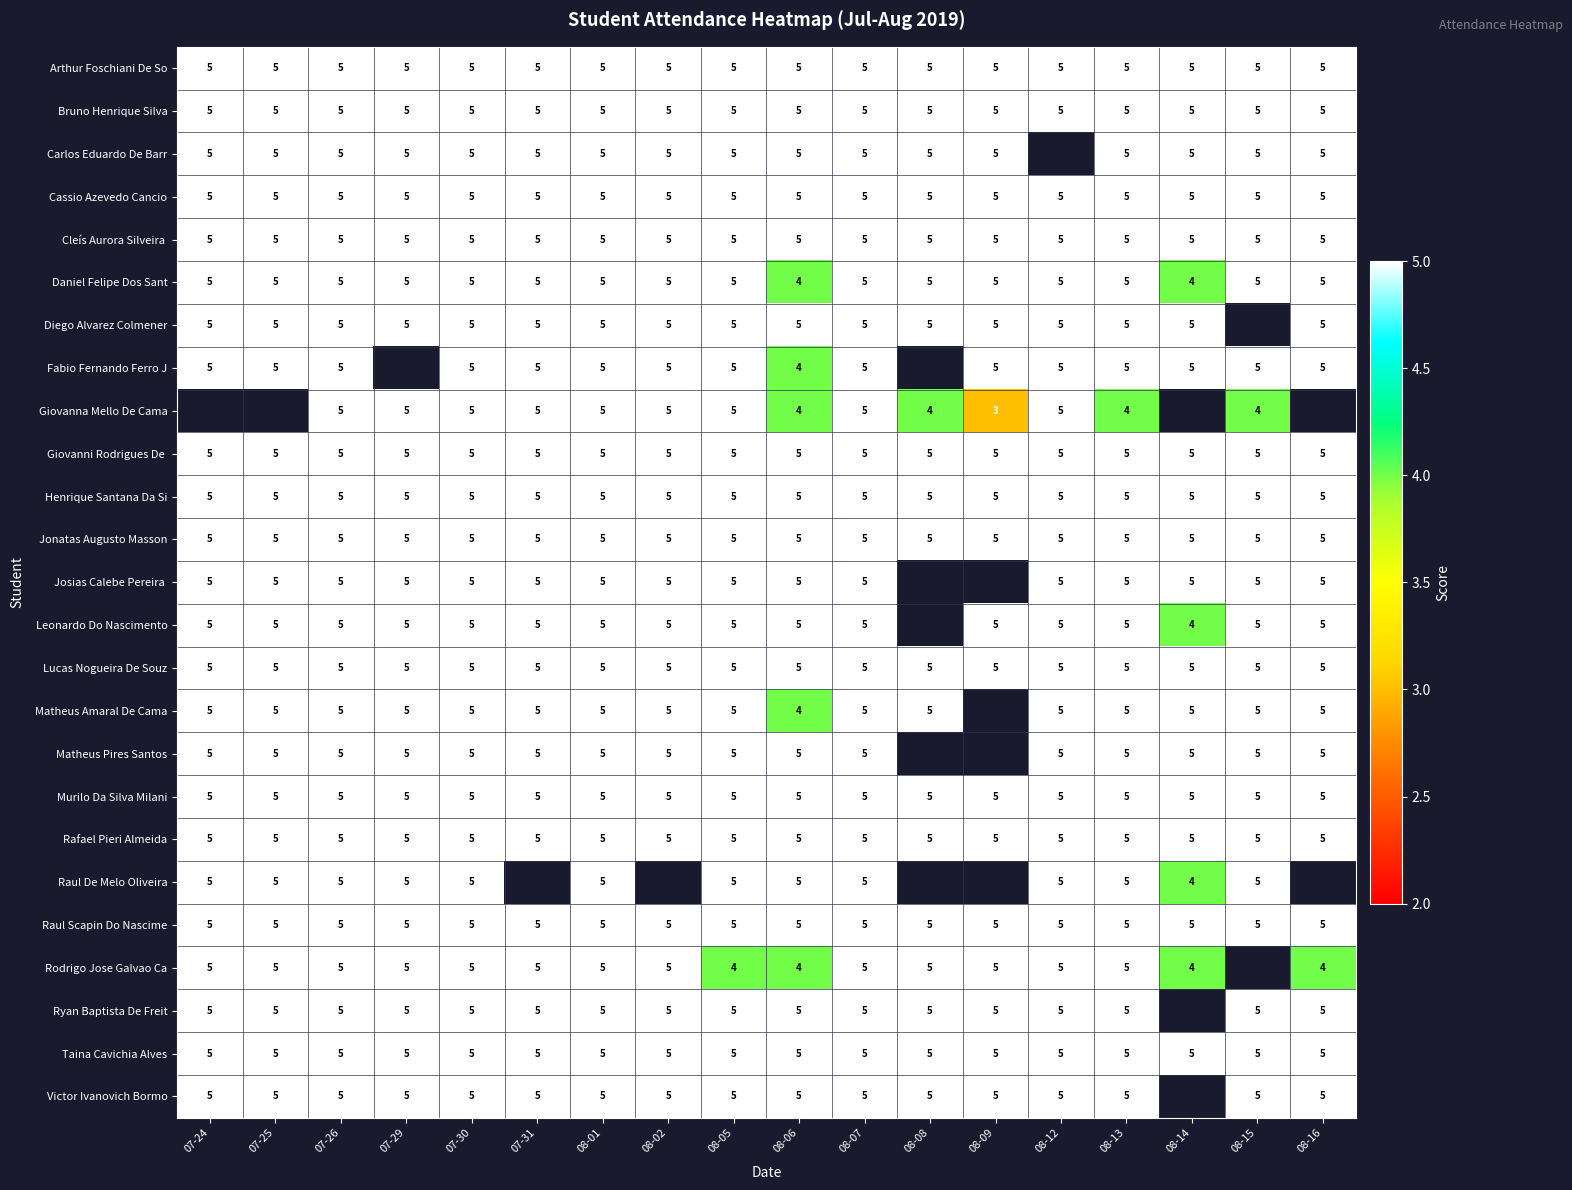

What is the total value across all series at 08-07?

125